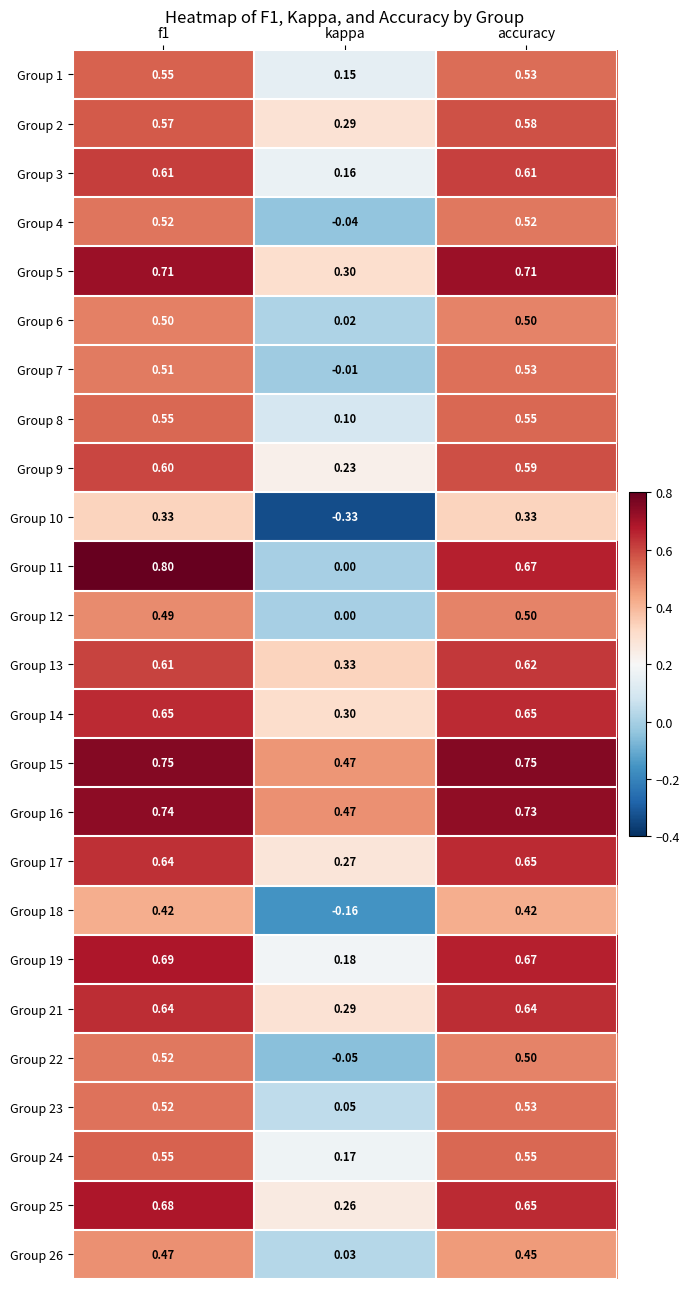

At which category is the sum across all series the highest?

f1